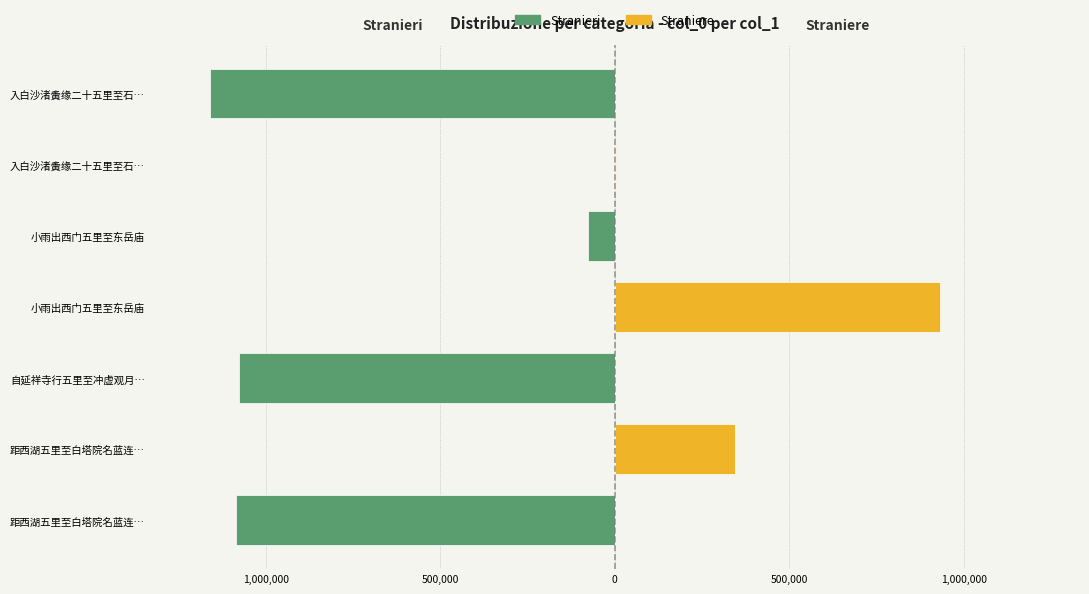

Reading right to left, list all the values displayed in this chart.

Stranieri: -1158869	0	-77579	0	-1078106	0	-1084205
Straniere: 0	4163	0	930594	0	345299	0